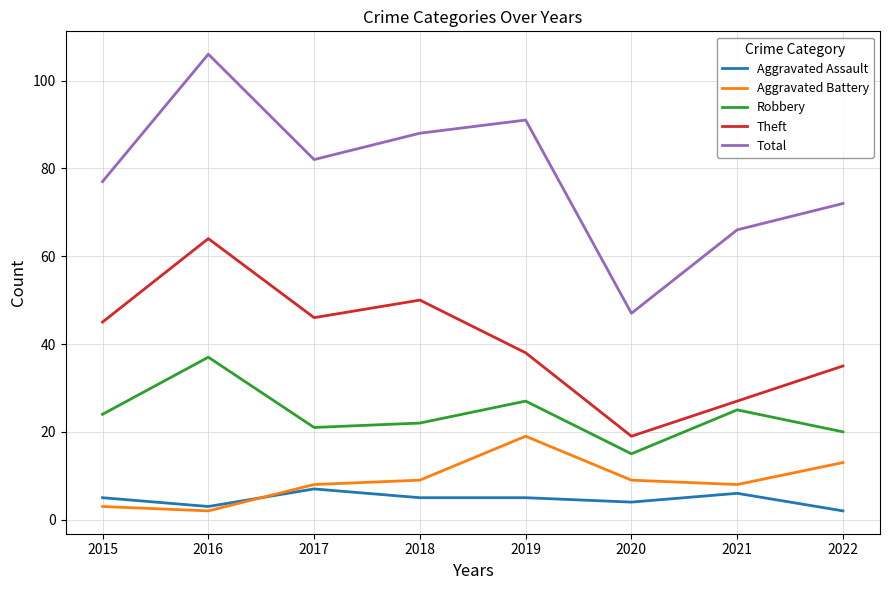

Between 2018 and 2019, which series saw the biggest shift?

Theft